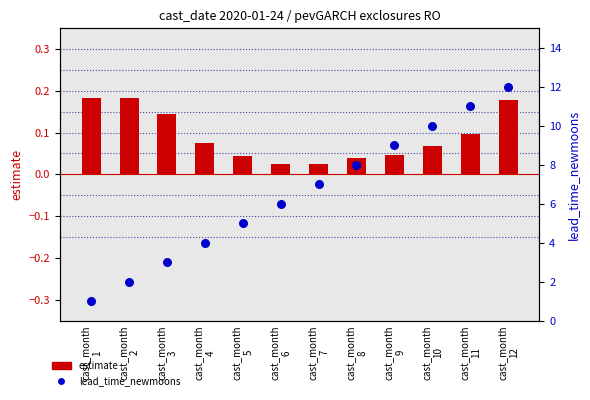

What are all the series names shown in the legend?

estimate, lead_time_newmoons